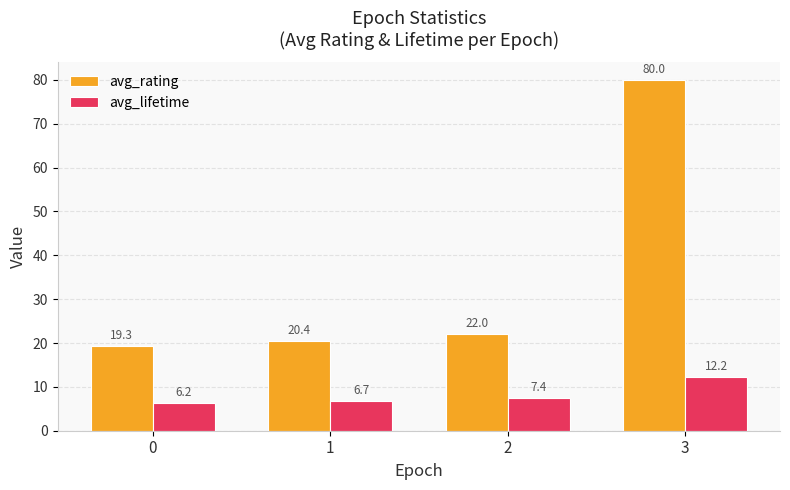

List the series in order of their overall mean, highest first.

avg_rating, avg_lifetime